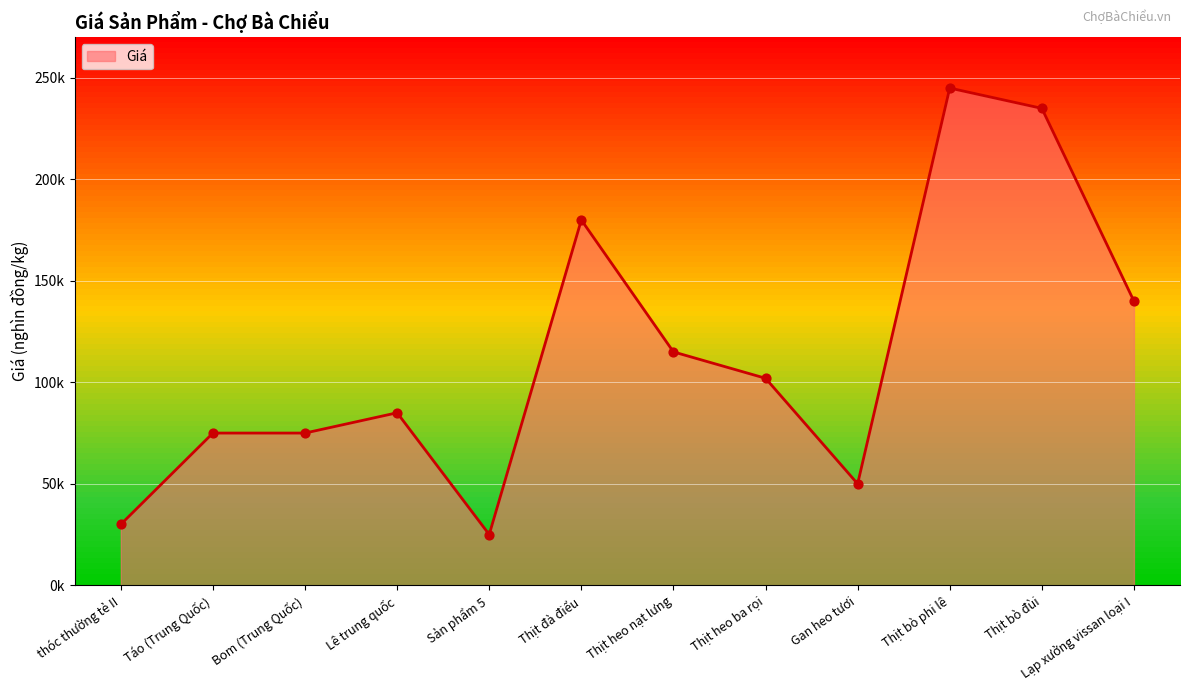

What is the ratio of the value at Lạp xưởng vissan loại I to the value at Bom (Trung Quốc)?

1.9